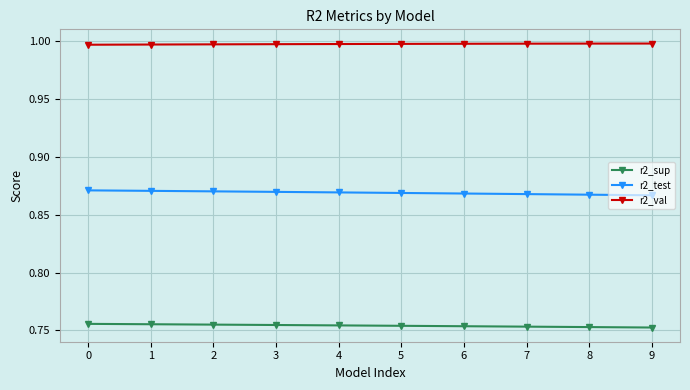

List the series in order of their peak value, highest first.

r2_val, r2_test, r2_sup